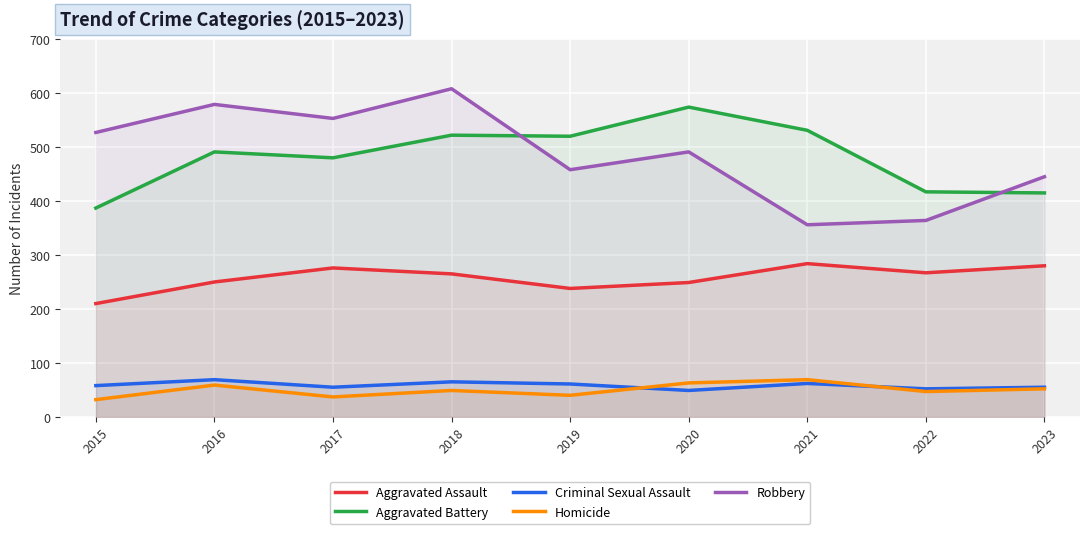

At which category does the chart reach its peak across all series?

2018